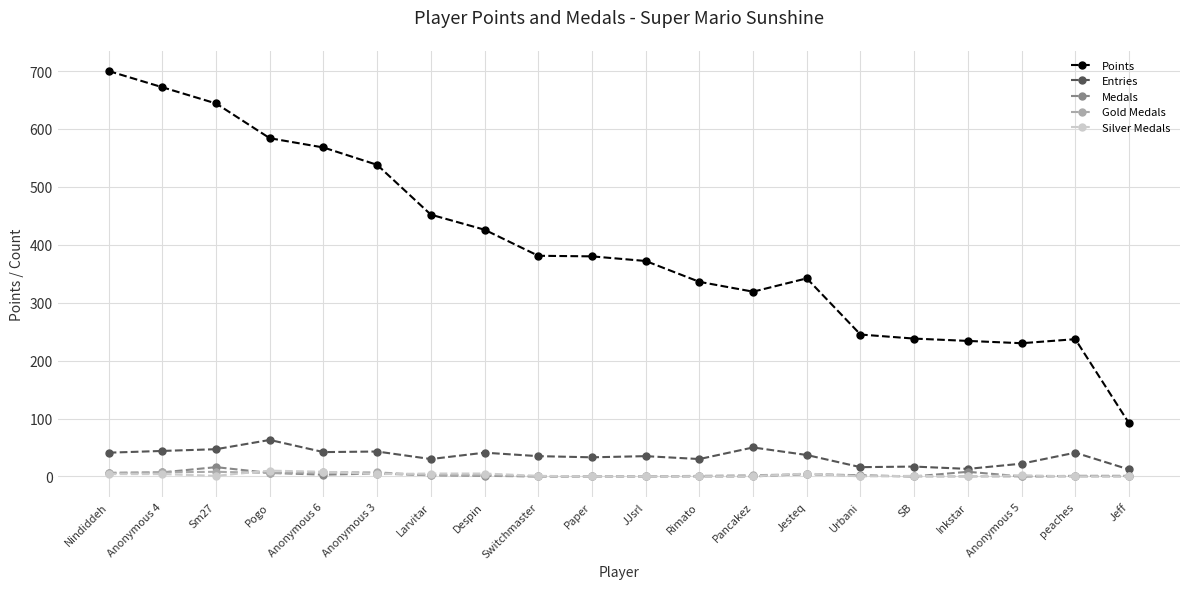

The Points series shows 380 at Paper. True or false?

True